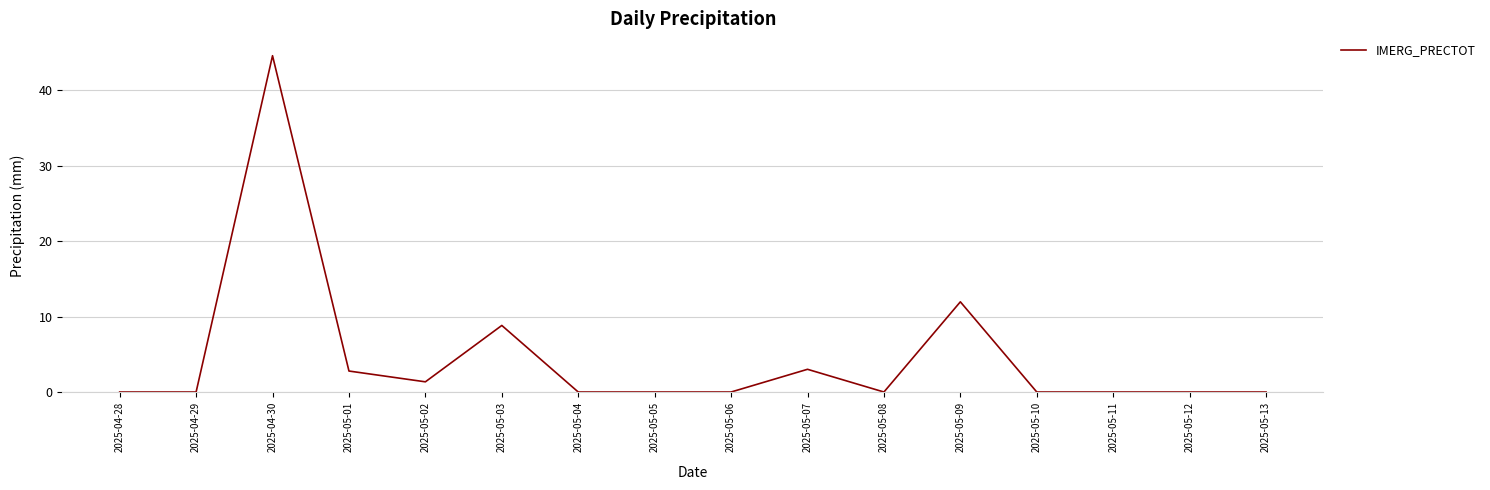

How many categories are shown in the chart?

16